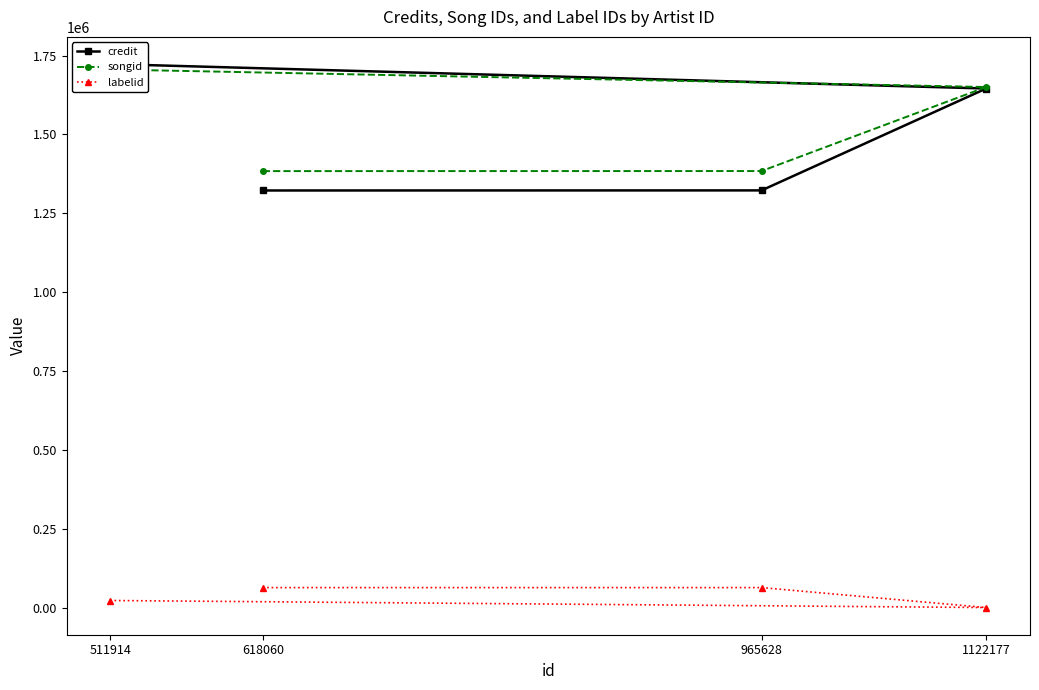

How many data points does each series have?

4